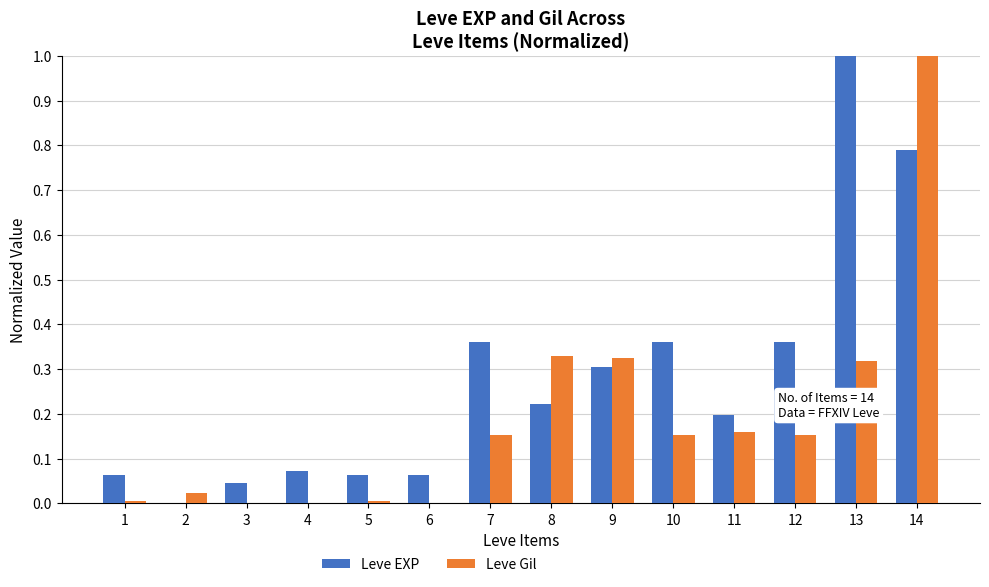

What is the maximum value shown in the chart?

1.0